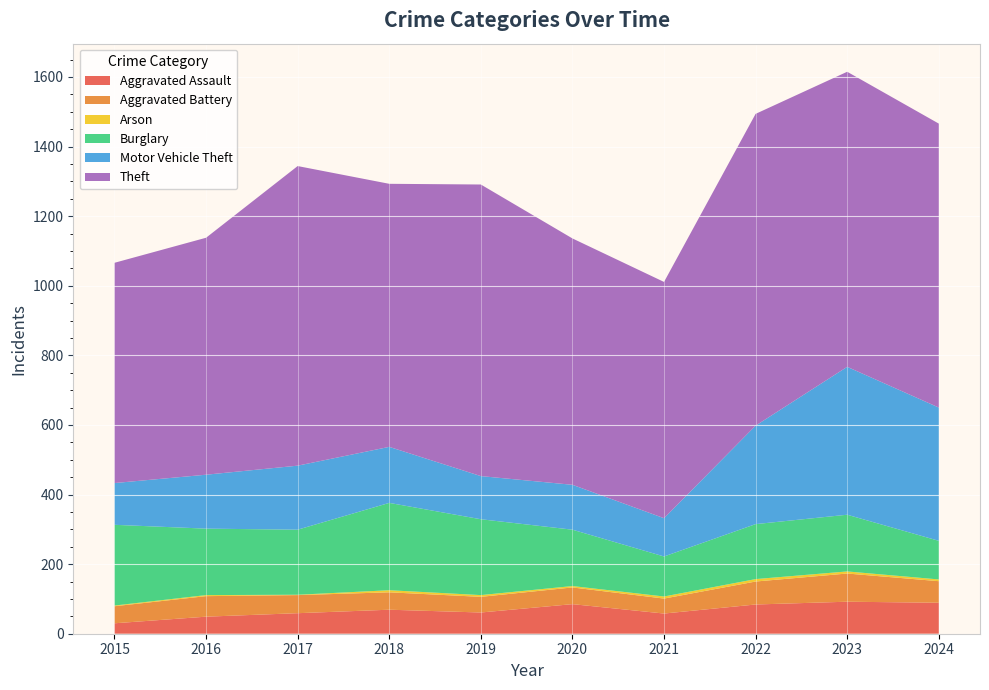

Reading left to right, extract all data points from this chart.

Aggravated Assault: 30	49	59	69	61	85	58	84	92	89
Aggravated Battery: 49	59	52	50	45	48	43	66	81	62
Arson: 2	3	1	6	5	4	6	7	6	5
Burglary: 232	191	187	251	218	162	115	158	163	111
Motor Vehicle Theft: 120	155	184	161	124	129	110	283	425	383
Theft: 633	681	861	756	838	708	679	896	848	816